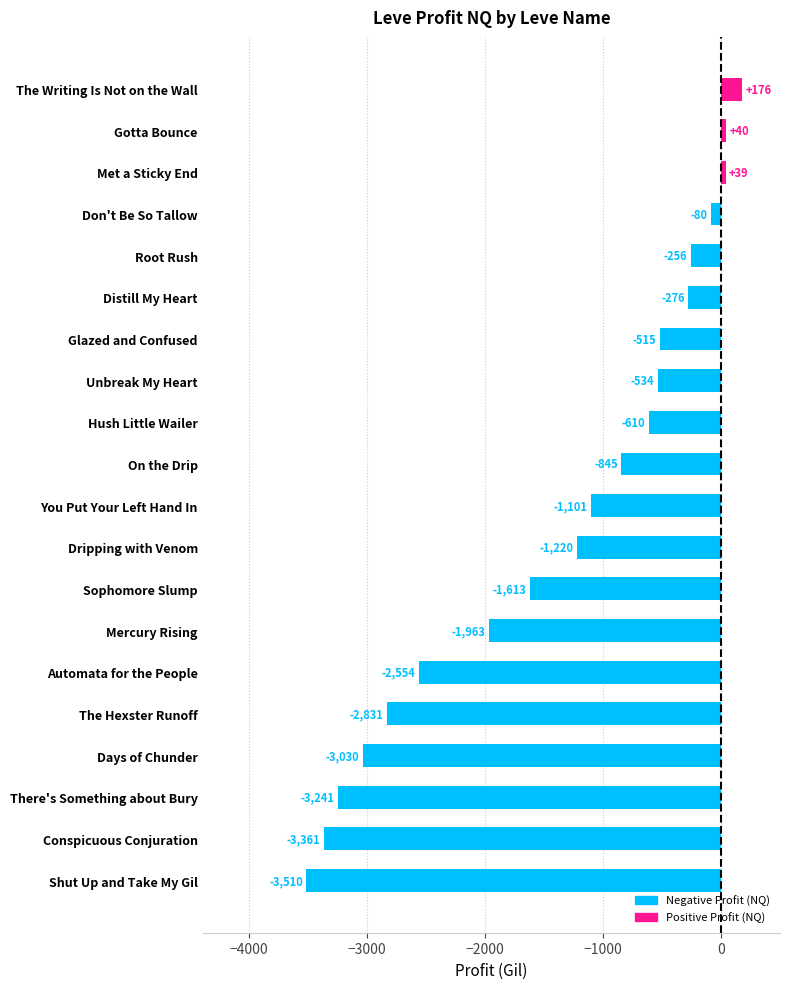

What is the difference between the second highest and second lowest values?

3401.0